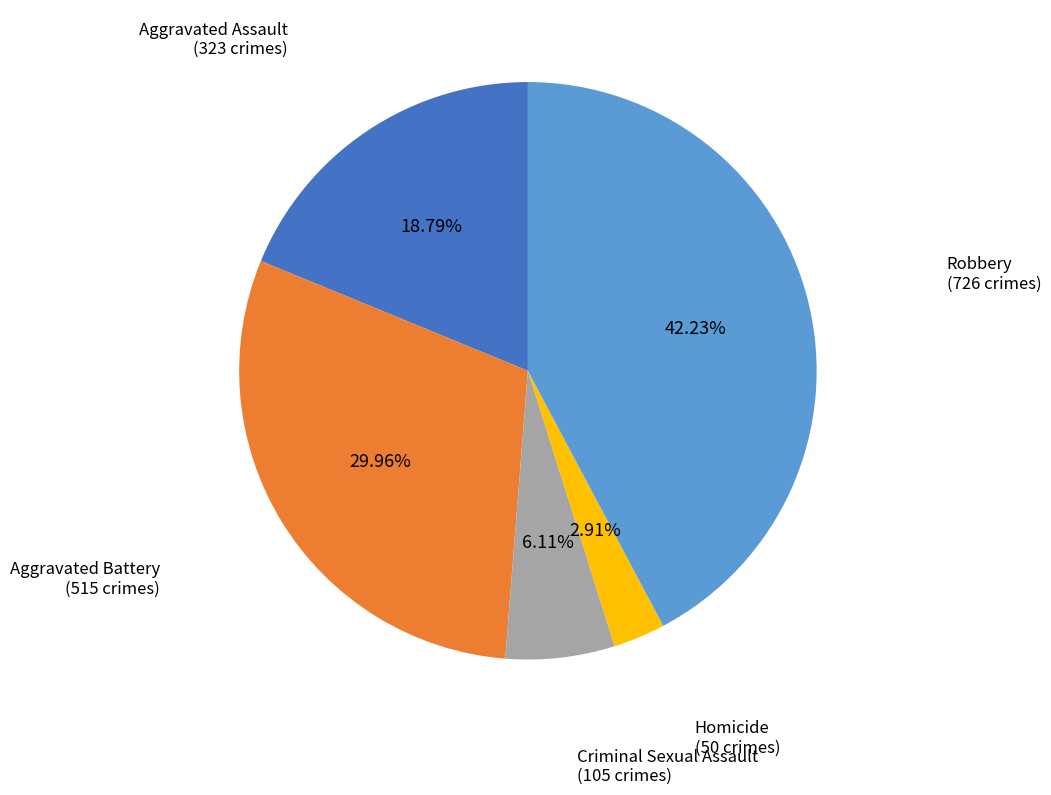

What is the largest slice in the pie chart?

Robbery